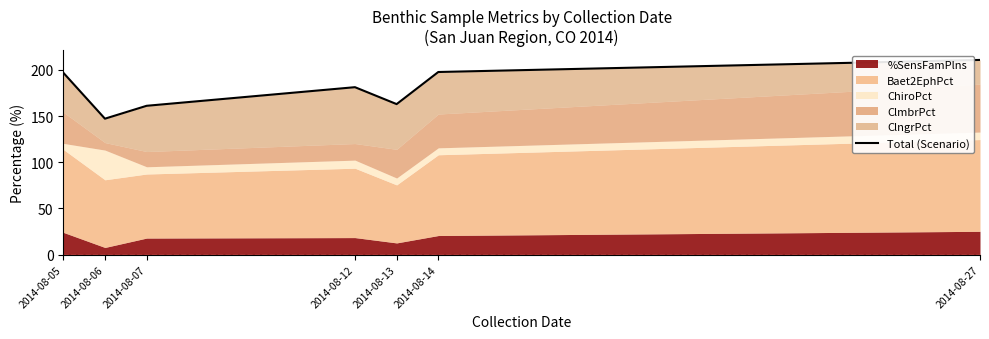

Reading left to right, what are all the values shown in this chart?

2014-08-05=197.0	2014-08-06=147.2	2014-08-07=161.2	2014-08-12=181.3	2014-08-13=163.0	2014-08-14=197.7	2014-08-27=210.8